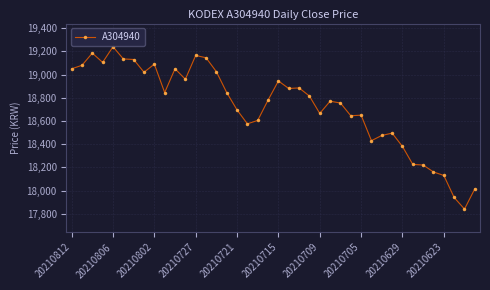

True or false: there are more than 2 points higher than both neighbors.

True